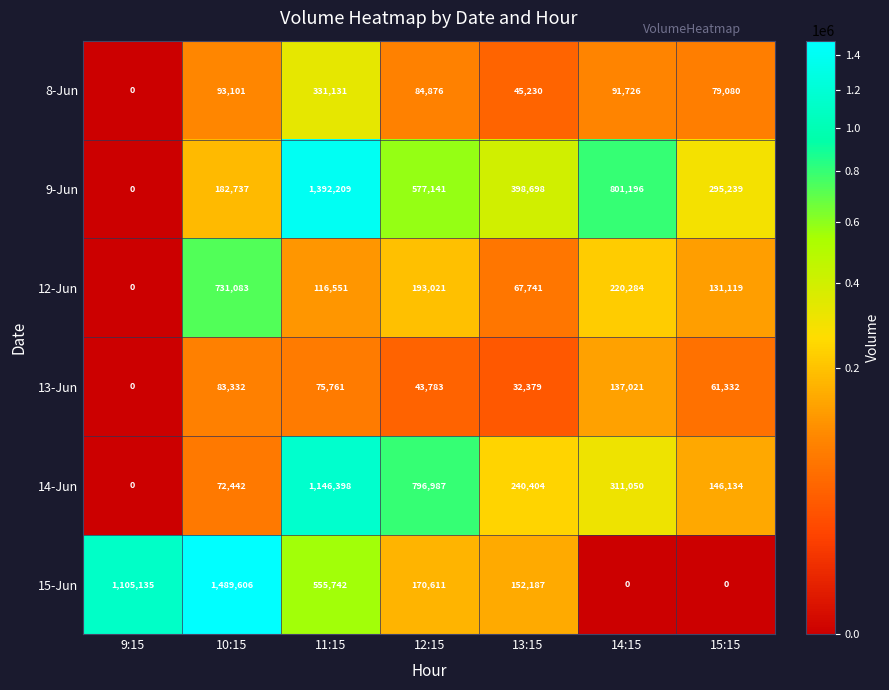

Which series has the largest total across all categories?

9-Jun